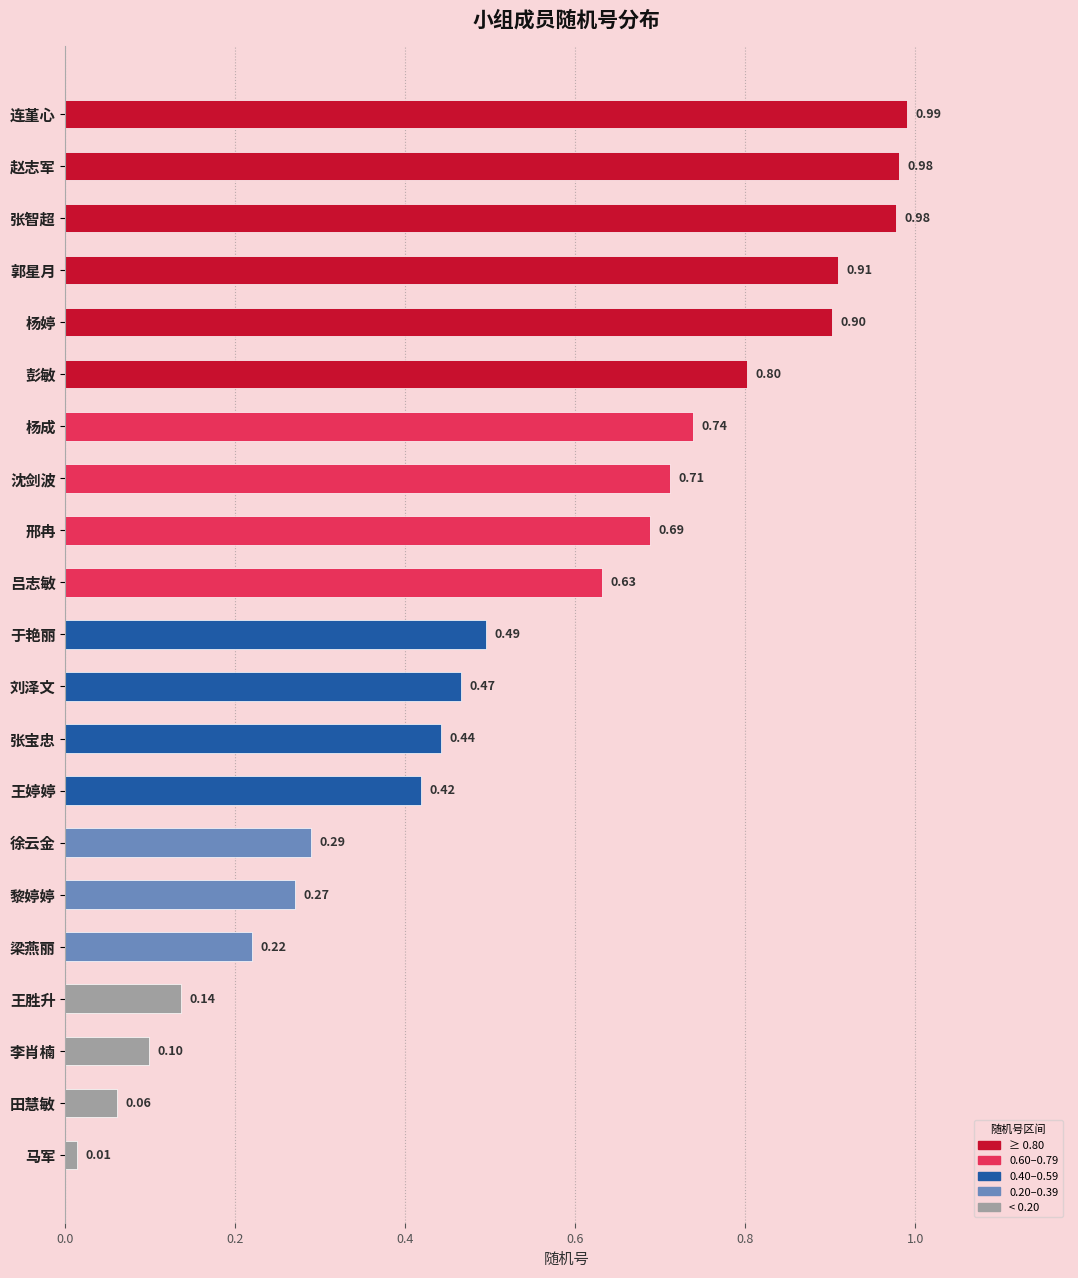

How many bars are there in total?

21